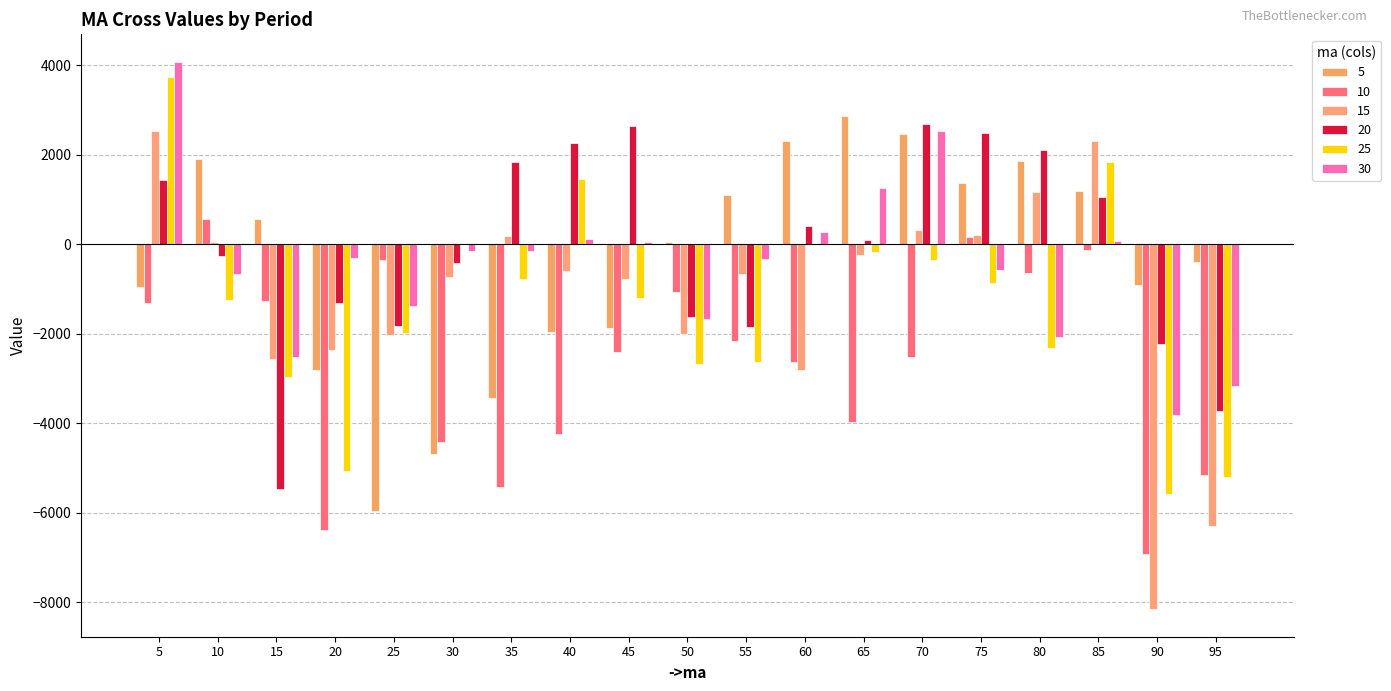

What is the greatest value displayed?

4073.5